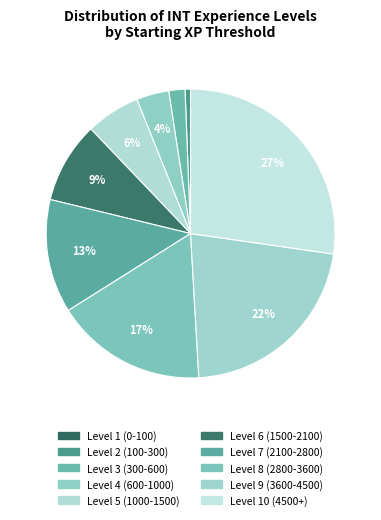

To the nearest percent, what portion does Level 6 (1500-2100) represent?

9%